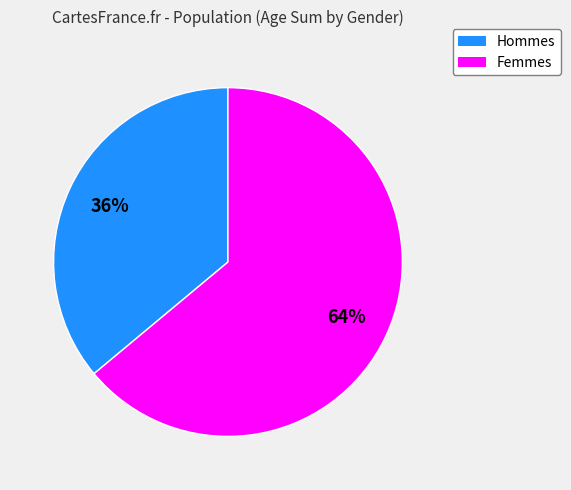

To the nearest percent, what is the difference between the largest and smallest slice percentages?

28%